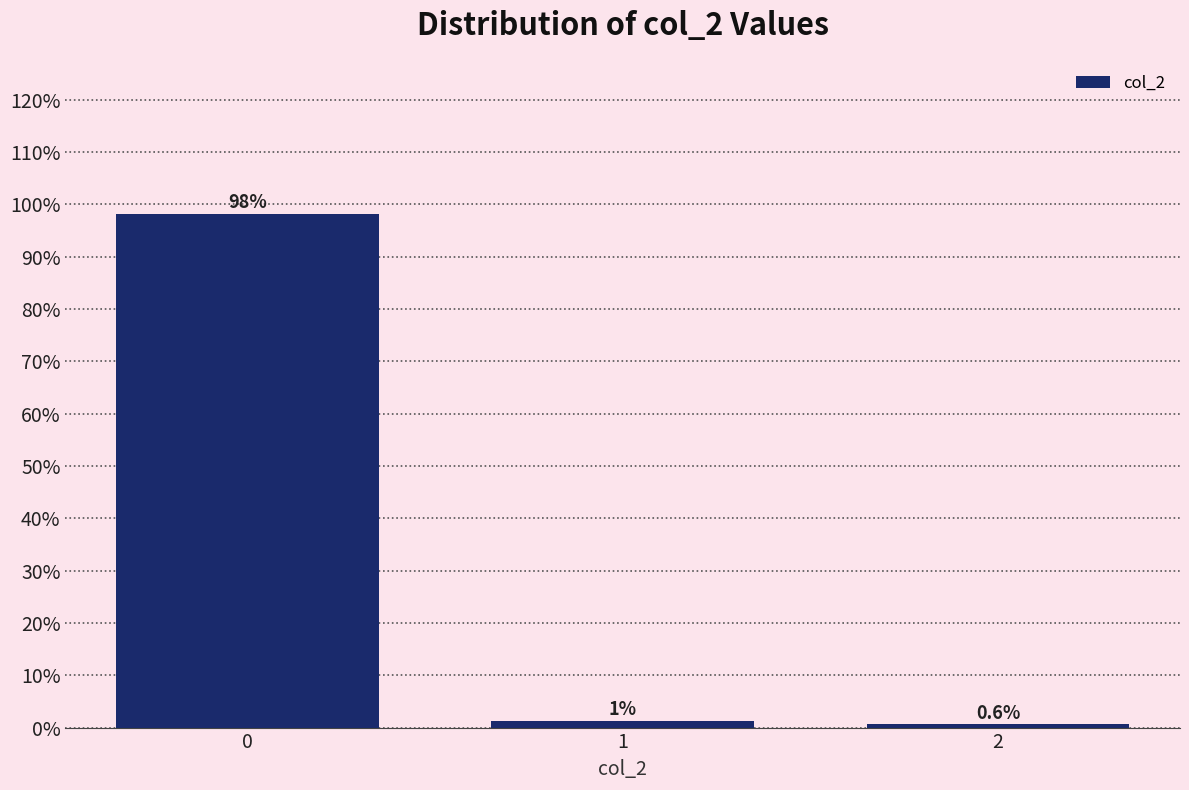

What is the value of the 1st bar from the left?

98.1